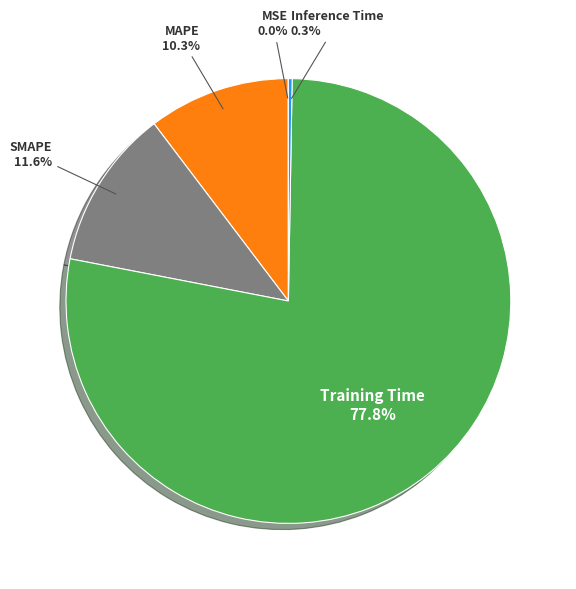

Which category has the biggest portion of the pie?

Training Time